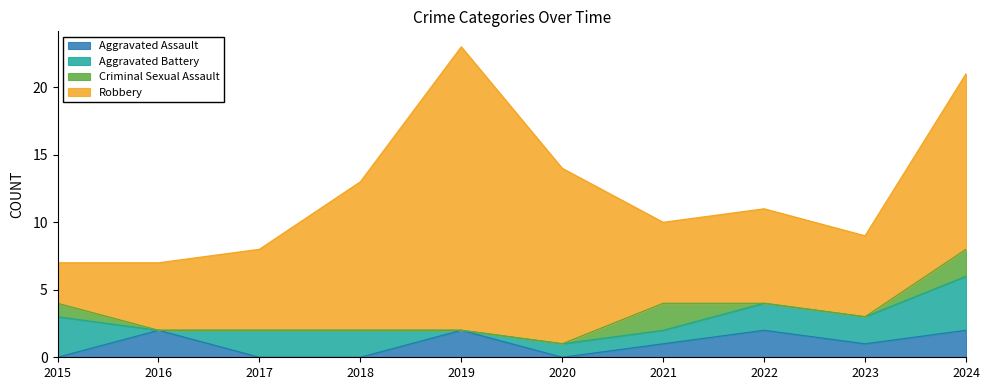

True or false: Robbery and Aggravated Battery intersect in this chart.

False